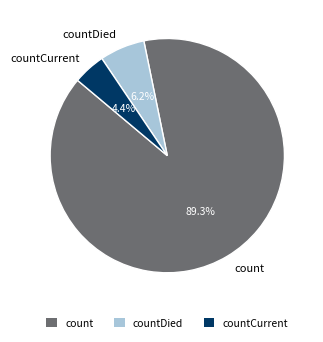

Which category has the biggest portion of the pie?

count